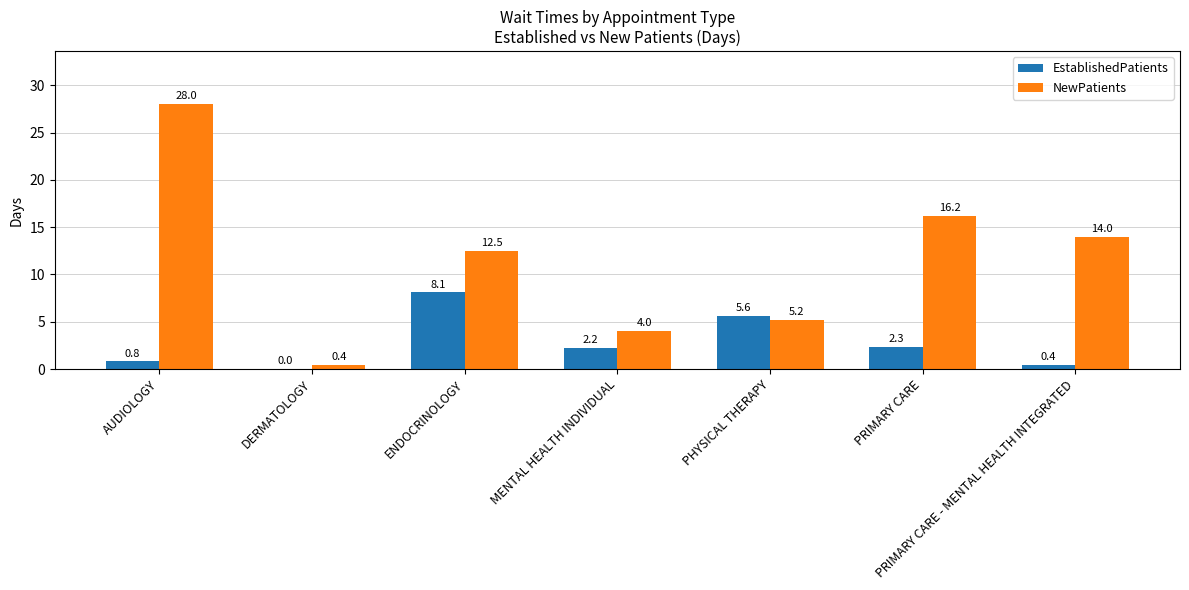

The EstablishedPatients series shows 0.4 at PRIMARY CARE - MENTAL HEALTH INTEGRATED. True or false?

True